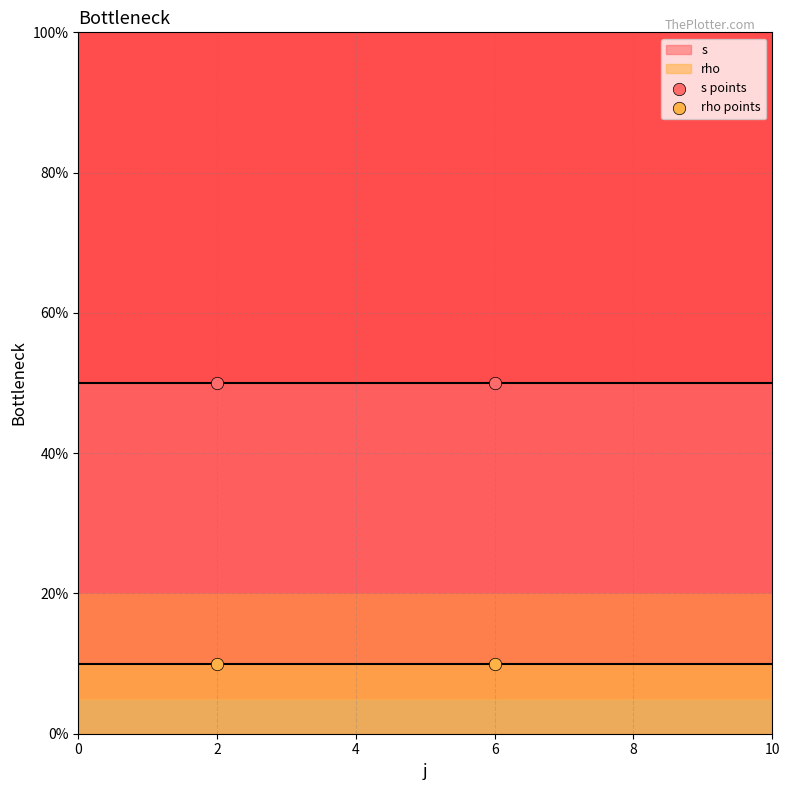

Which series contains the lowest Y value?

rho points